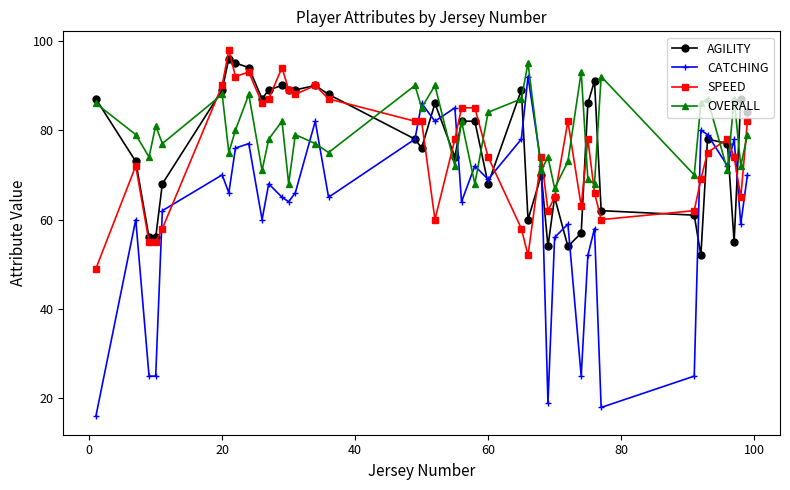

How many interior local peaks does the CATCHING series have?

13